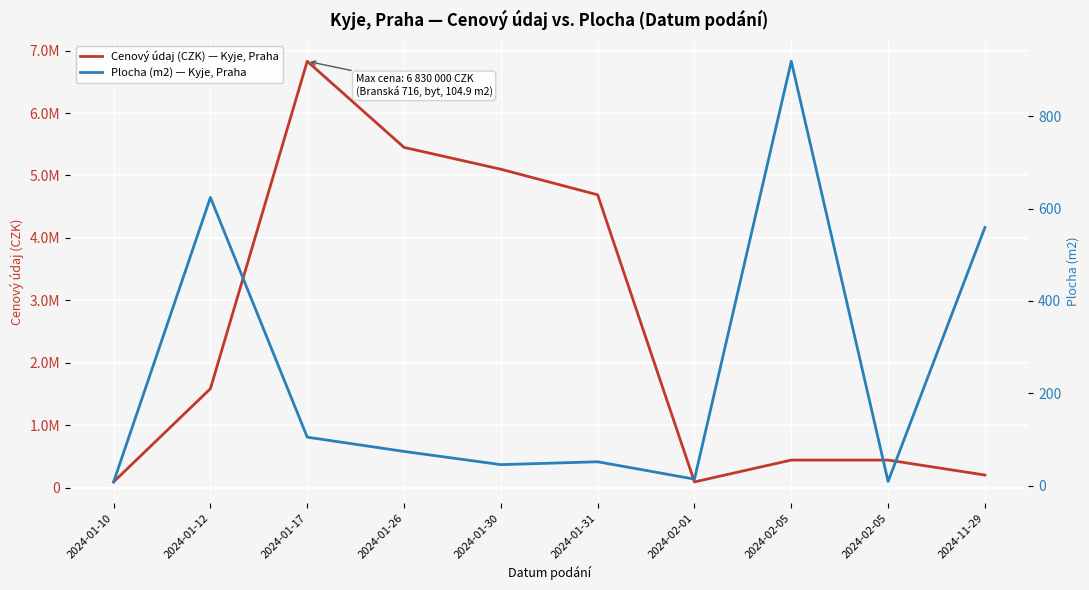

What is the minimum value shown in the chart?

8.0